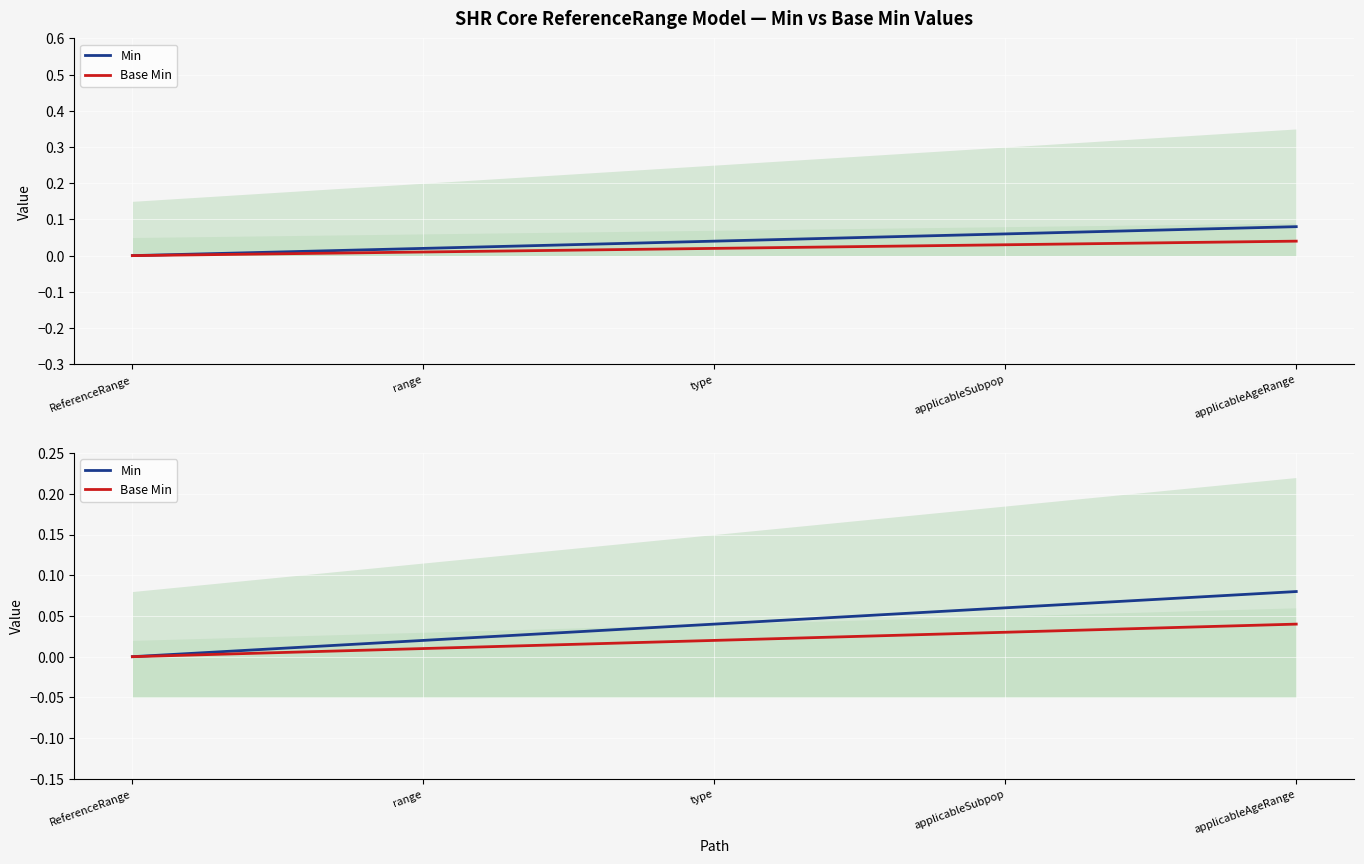

At how many categories does at least one series exceed 0?

4